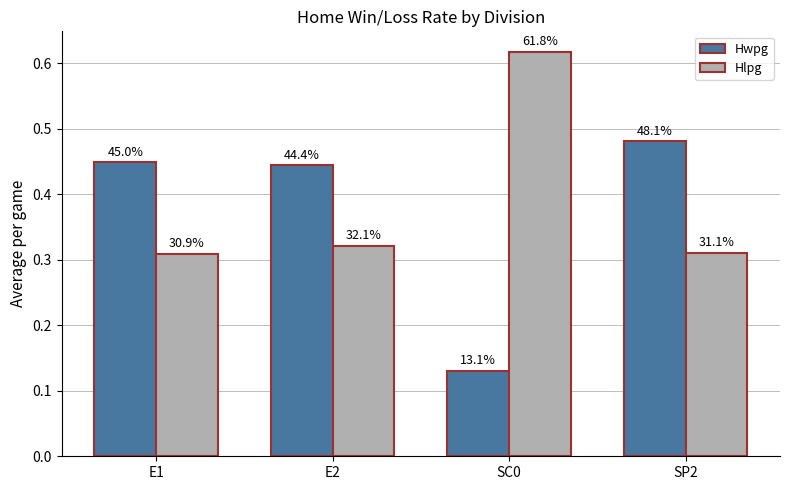

How many bars are there in each group?

2